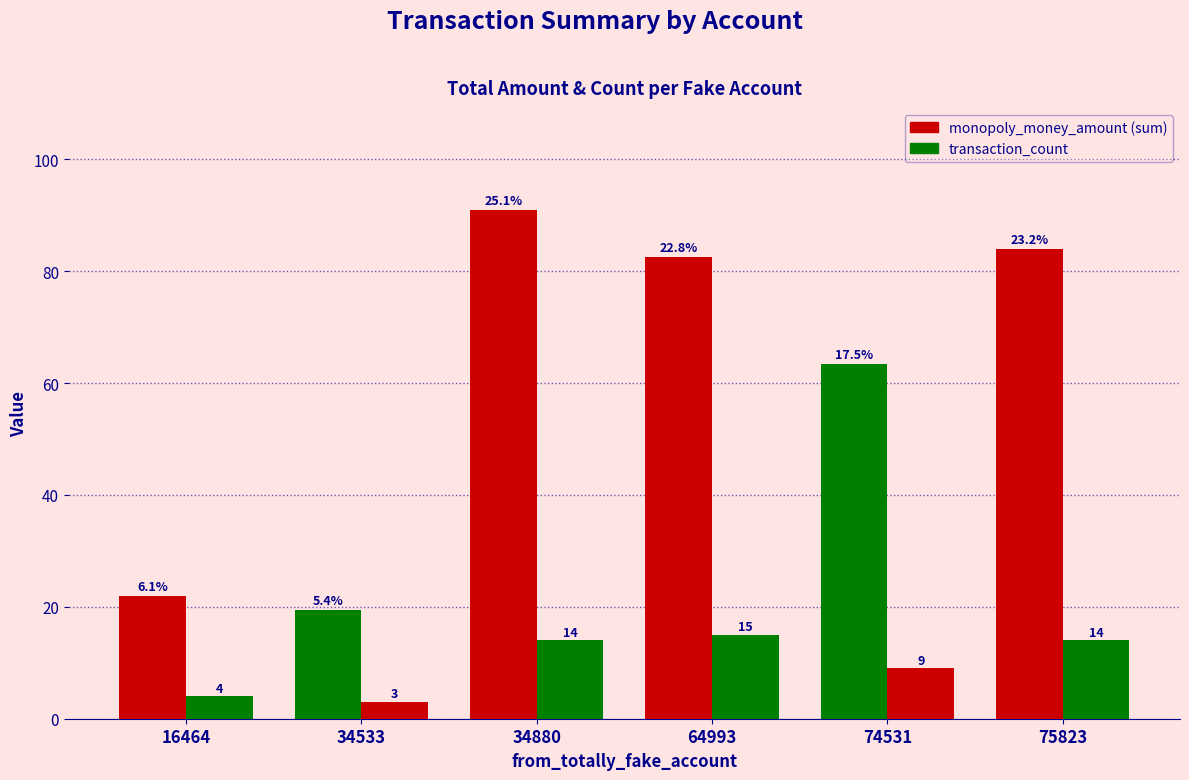

Are the bars horizontal?

No